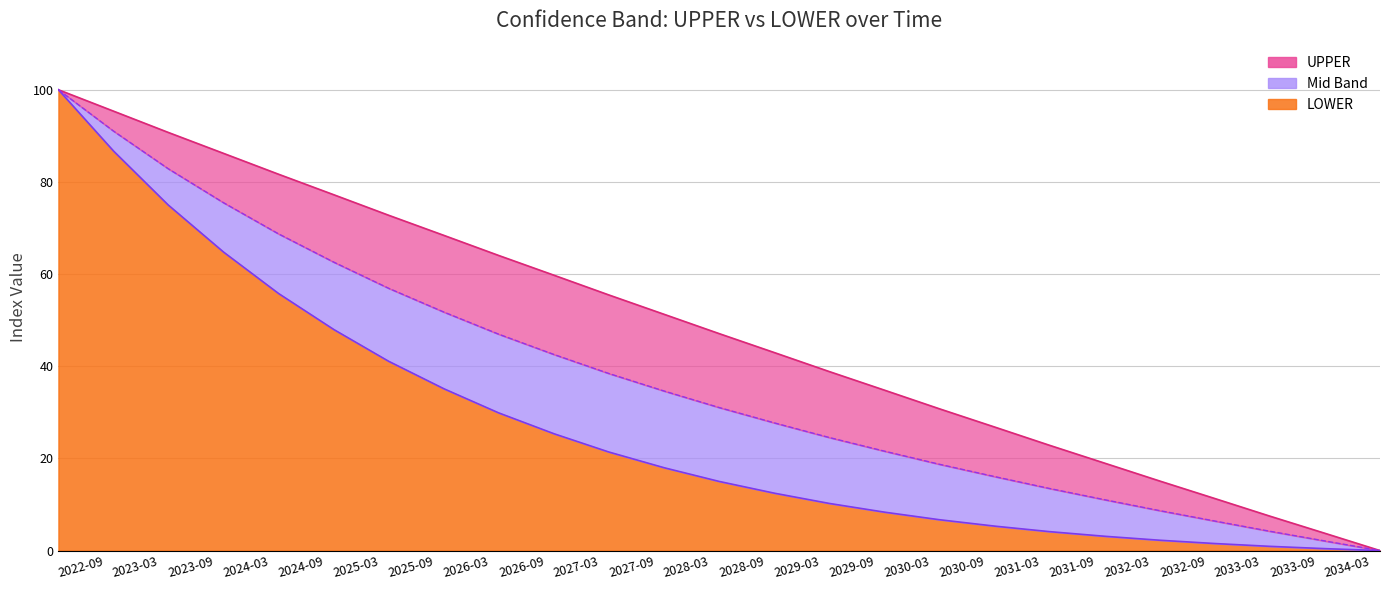

Does the chart display data point markers on the line(s)?

No